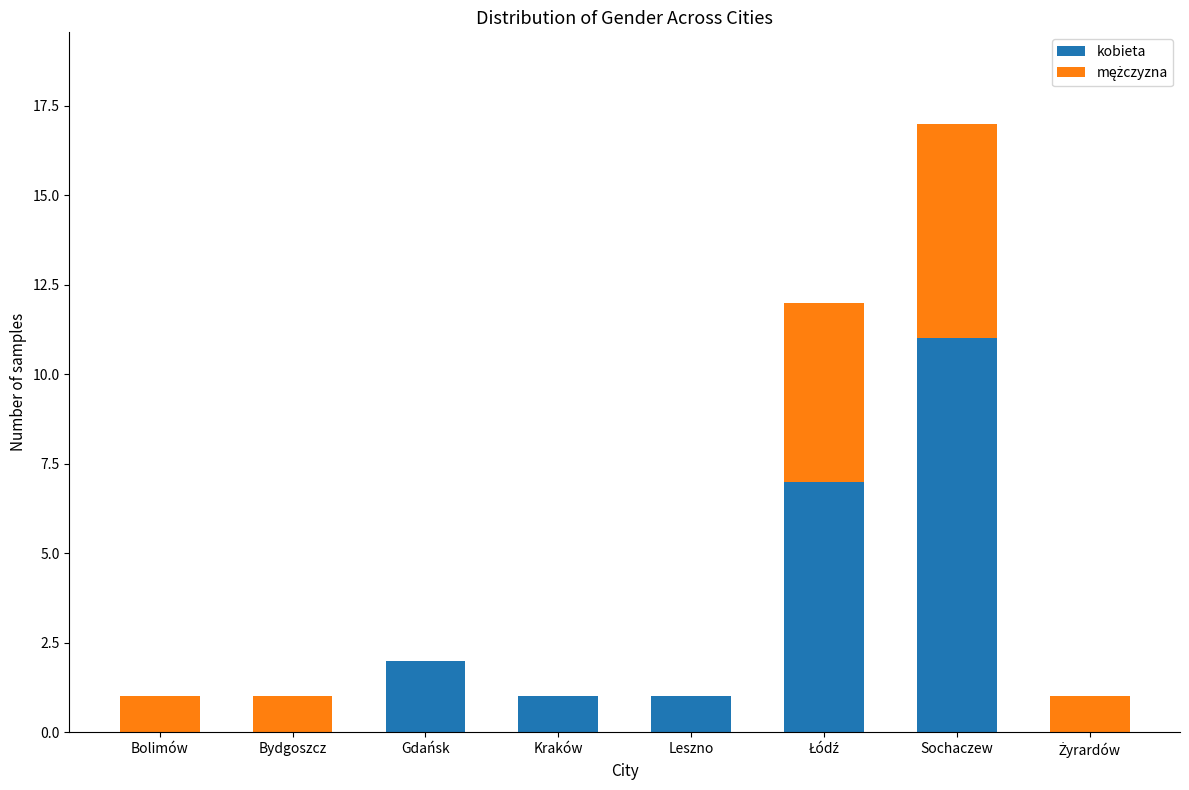

What is the sum of all kobieta values?

22